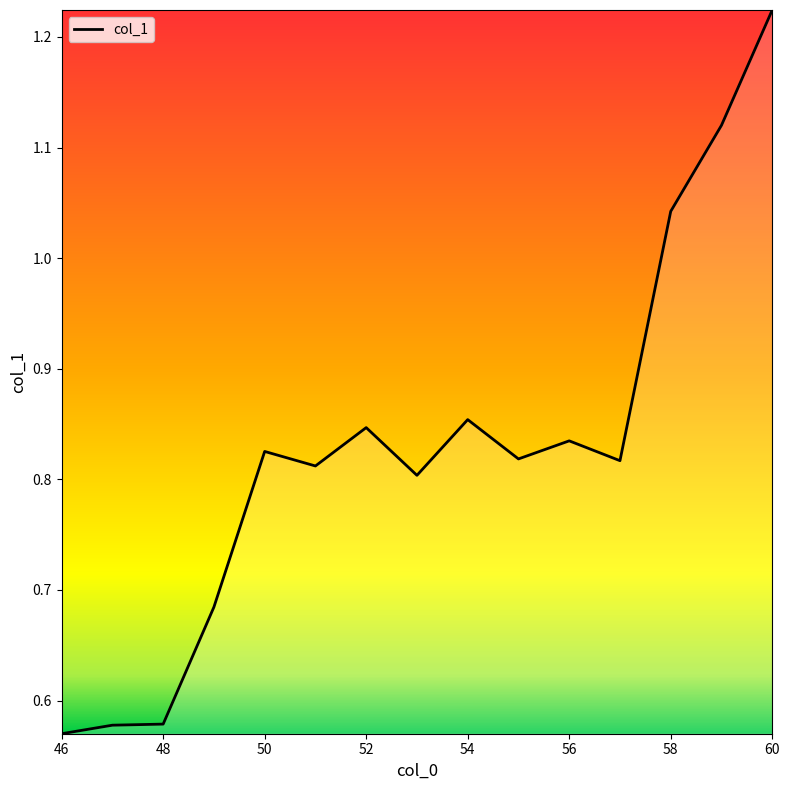

What is the value of the 4th point from the left?

0.7